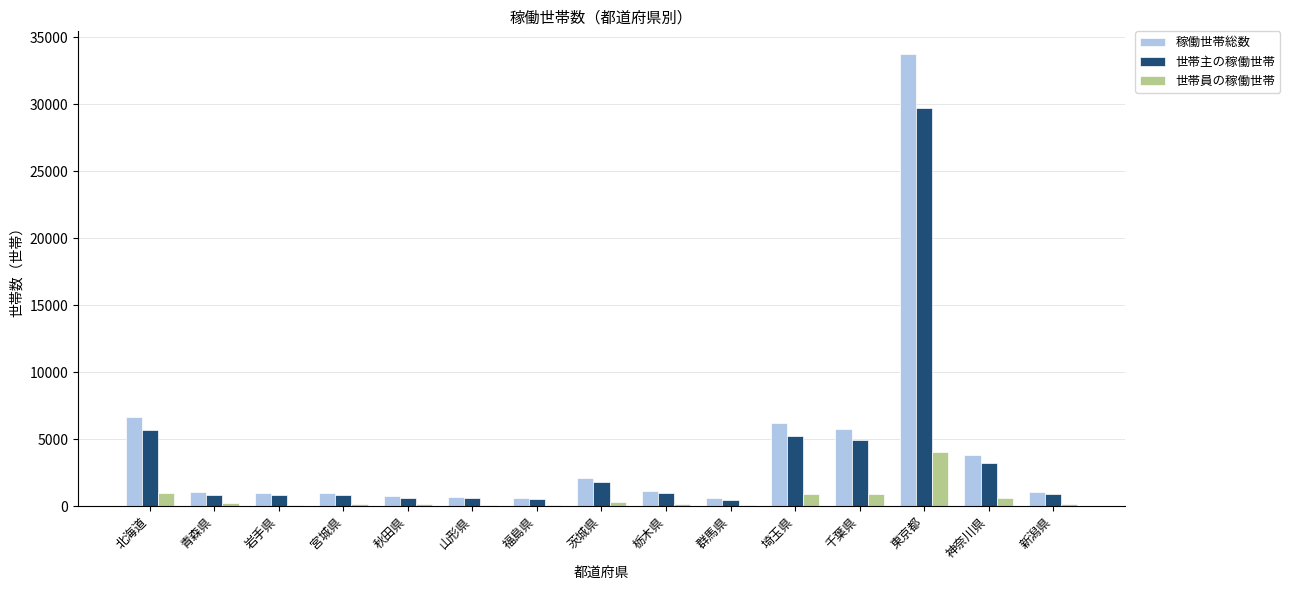

True or false: 世帯主の稼働世帯 has a value of 1800 at 茨城県.

True